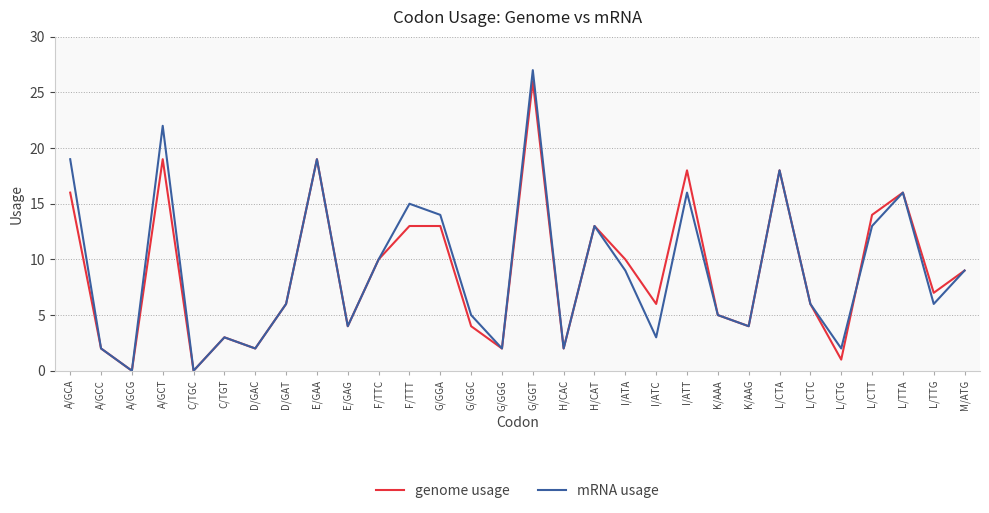

How many interior local valleys does the mRNA usage series have?

10